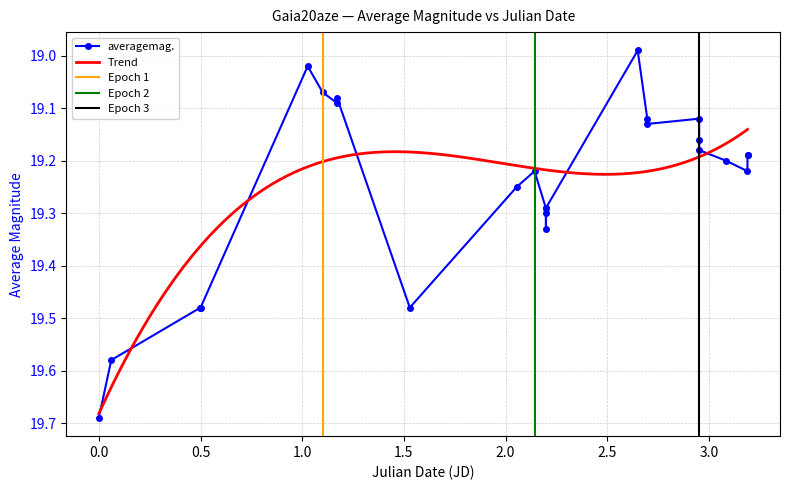

True or false: averagemag. has more than 2 points higher than both neighbors.

True